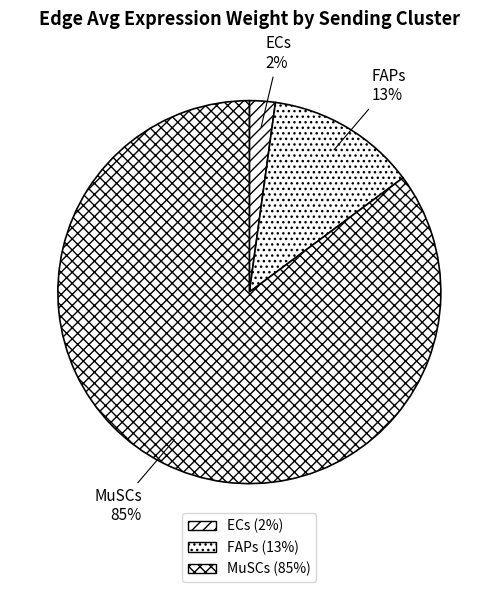

Which slice is the largest?

MuSCs